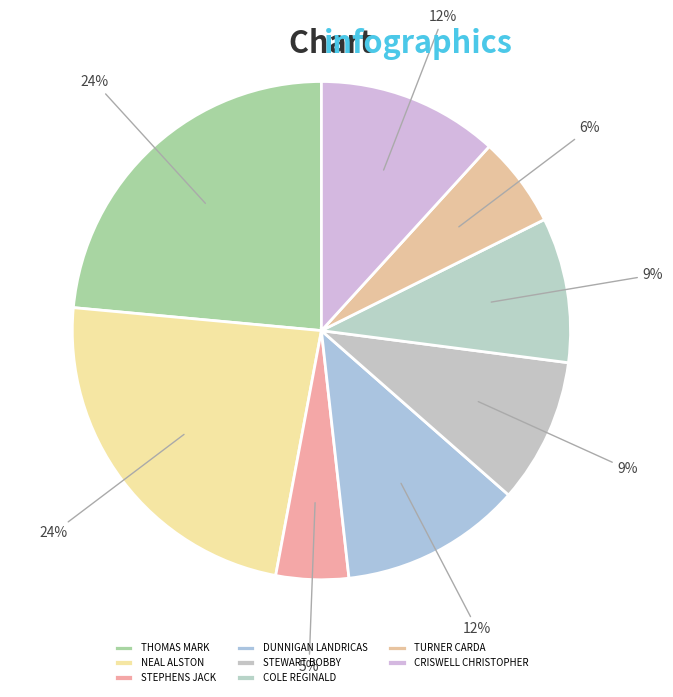

How many segments does this pie chart have?

8